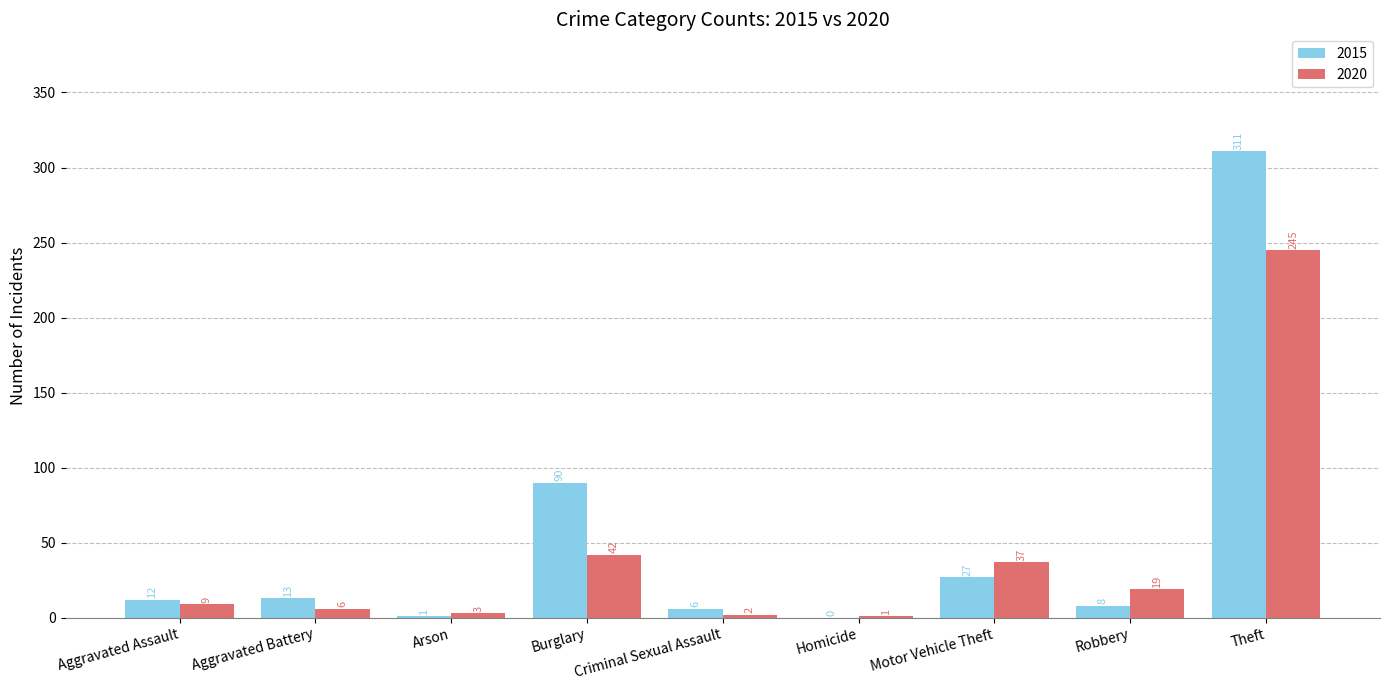

At which category is the sum across all series the highest?

Theft